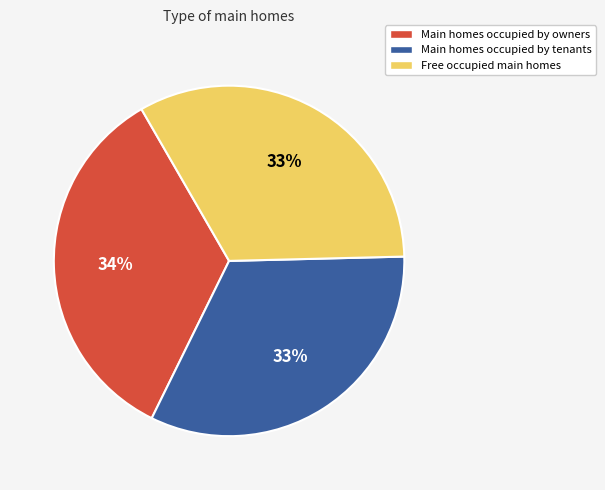

To the nearest percent, what is the average slice percentage?

33%